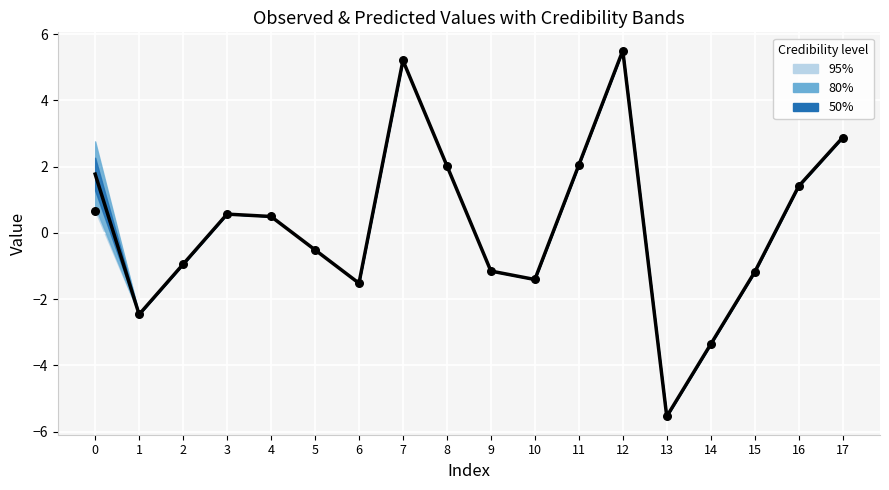

Is the value of Predicted at 11 greater than the value of Observed at 11?

No